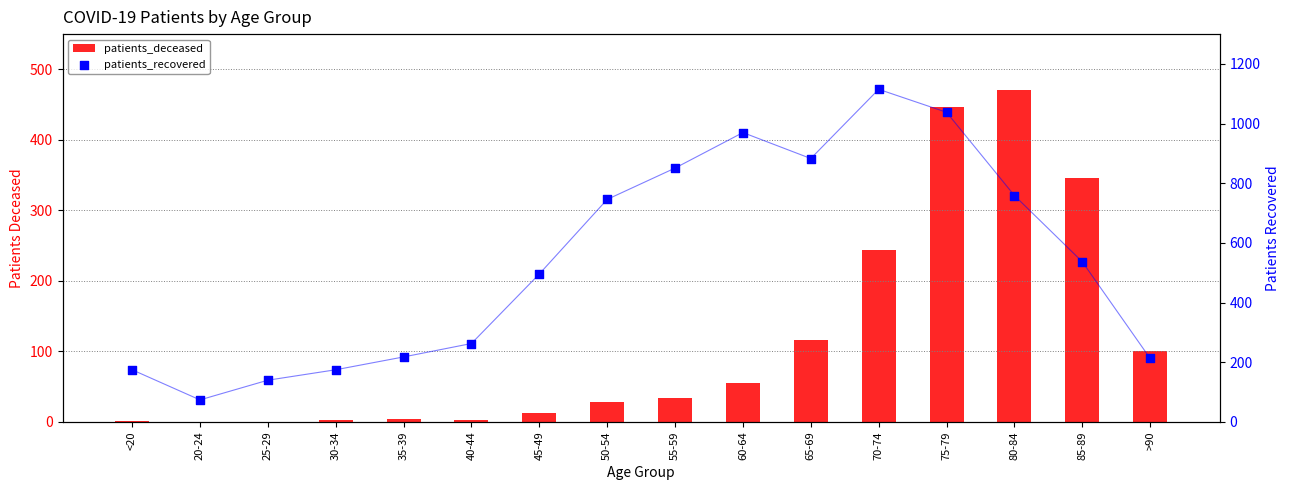

Which series has the widest spread of Y values?

patients_recovered